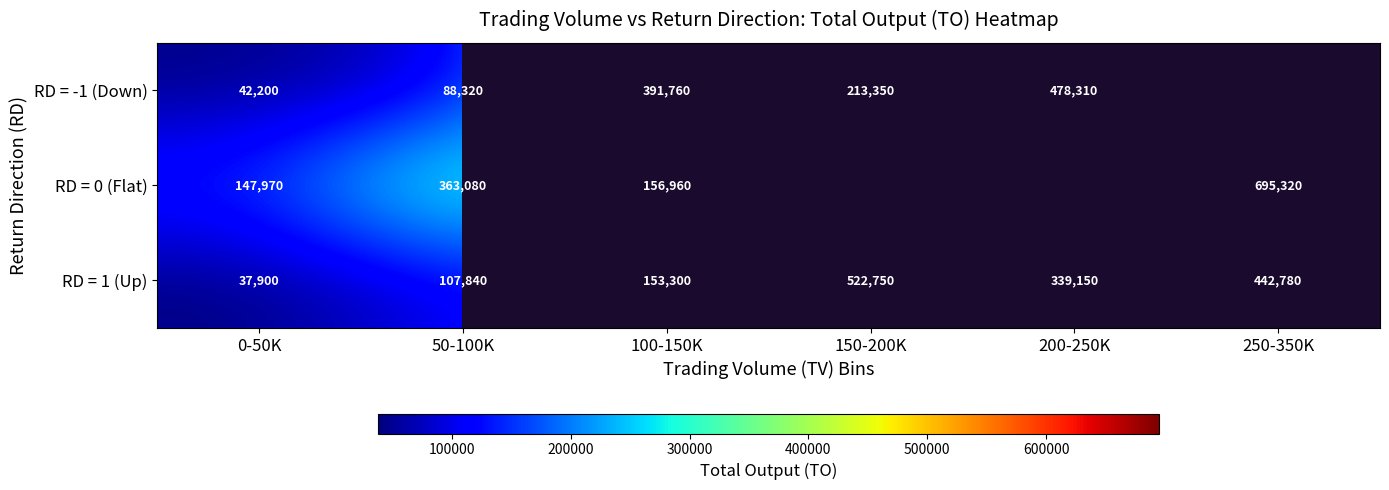

What is the sum of the RD = 1 (Up) values at 50-100K and 0-50K?

145740